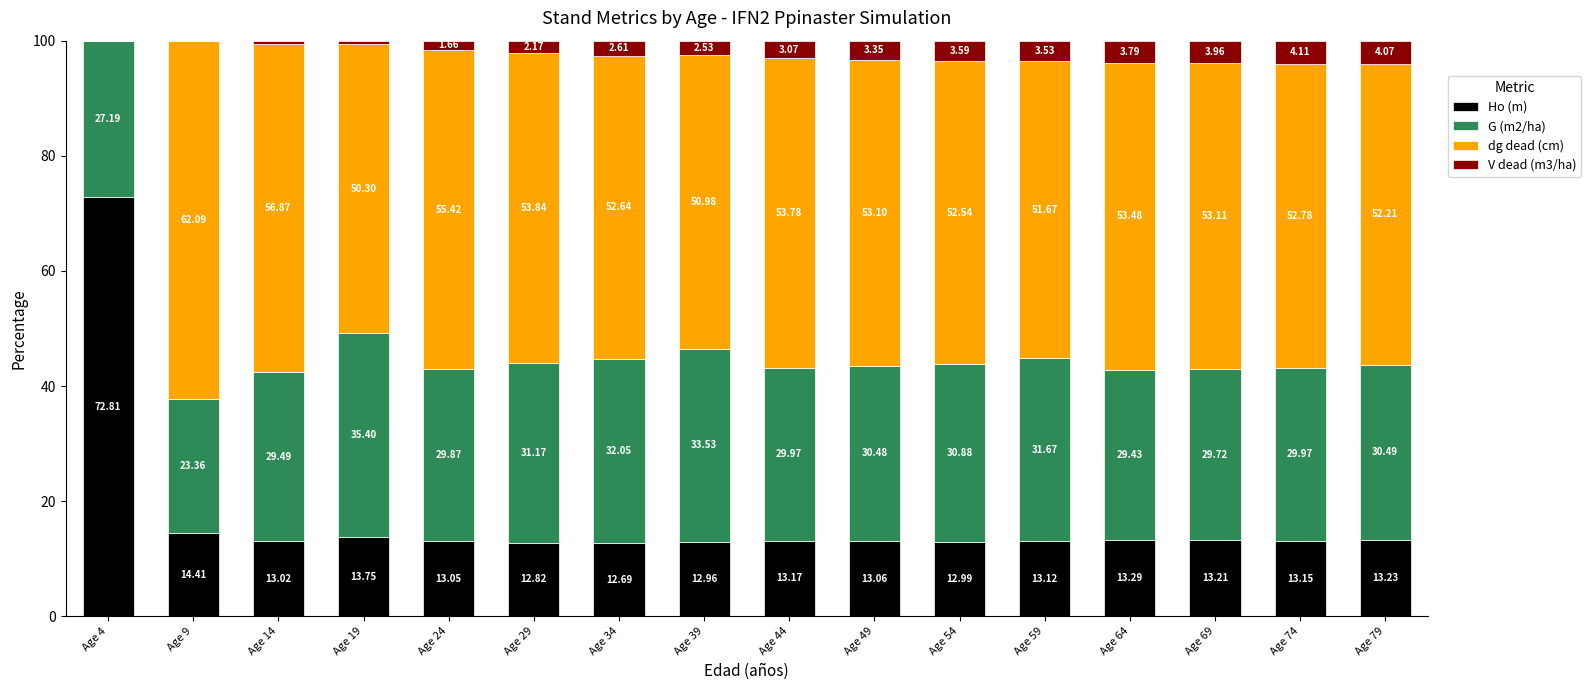

What is the sum of the Ho (m) values at Age 9 and Age 34?

27.1